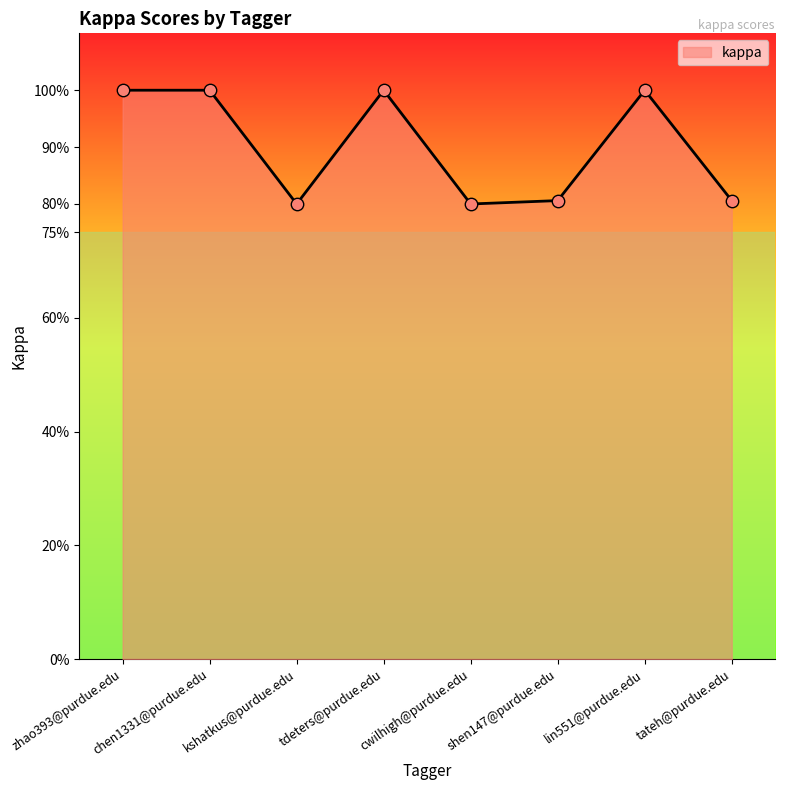

Which has a higher value, lin551@purdue.edu or zhao393@purdue.edu?

lin551@purdue.edu